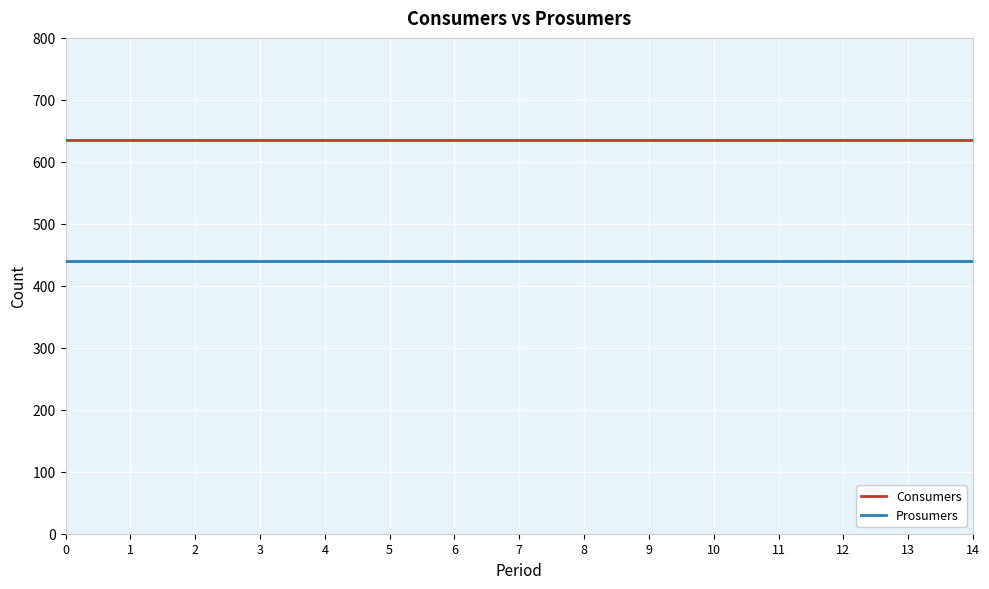

At how many categories does at least one series exceed 561?

15